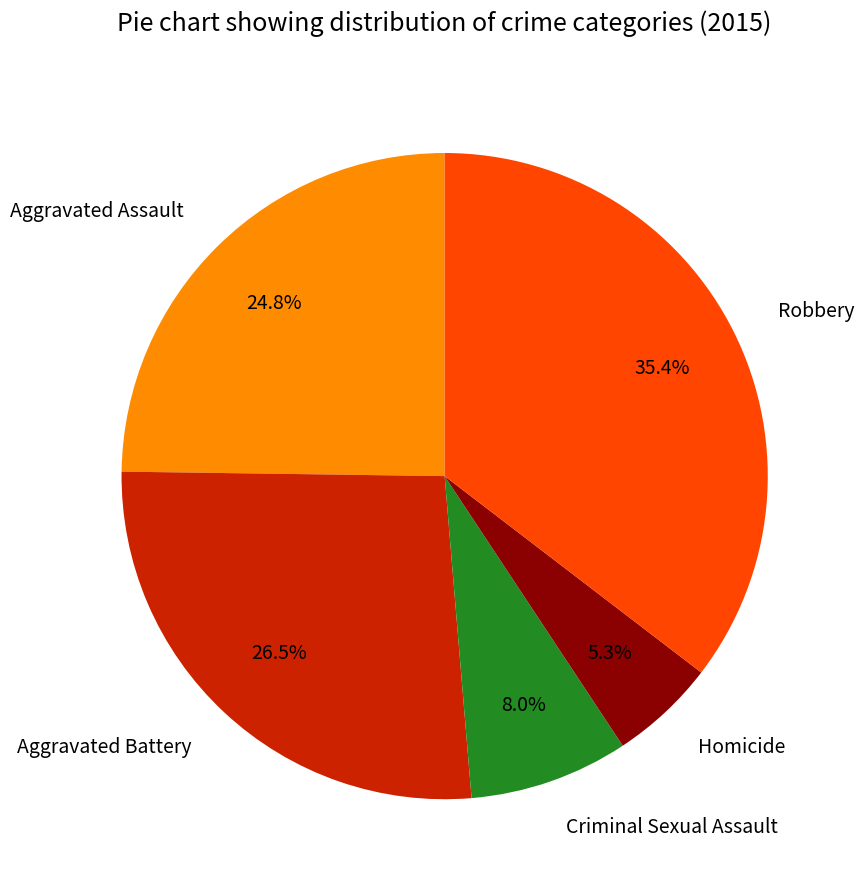

What is the ratio of the value at Aggravated Assault to the value at Homicide?

4.7